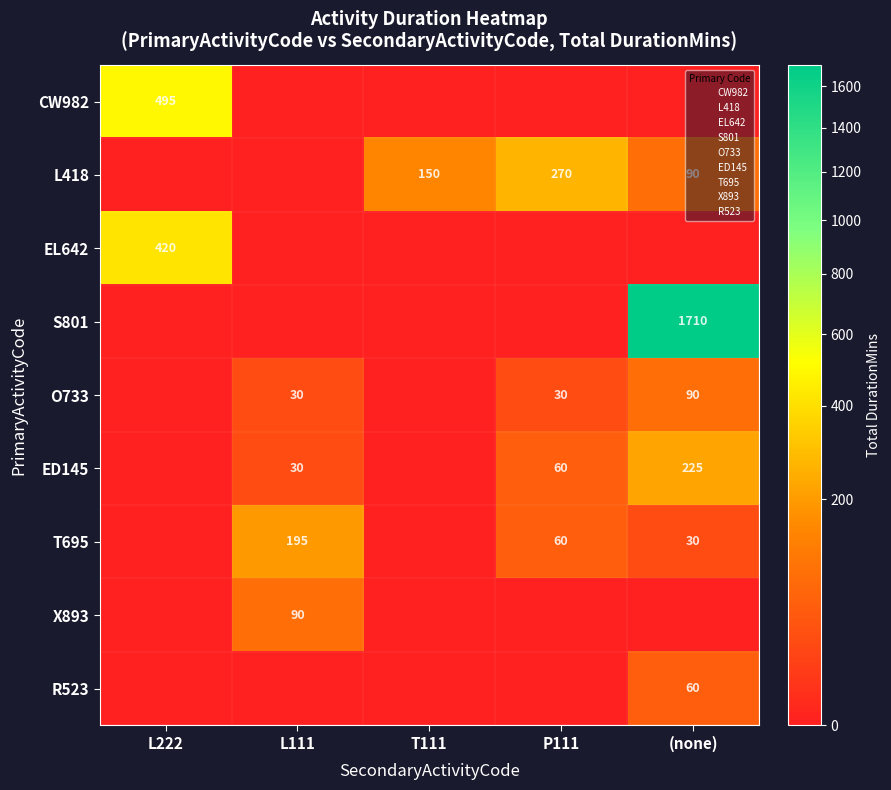

At which category is the sum across all series the highest?

(none)